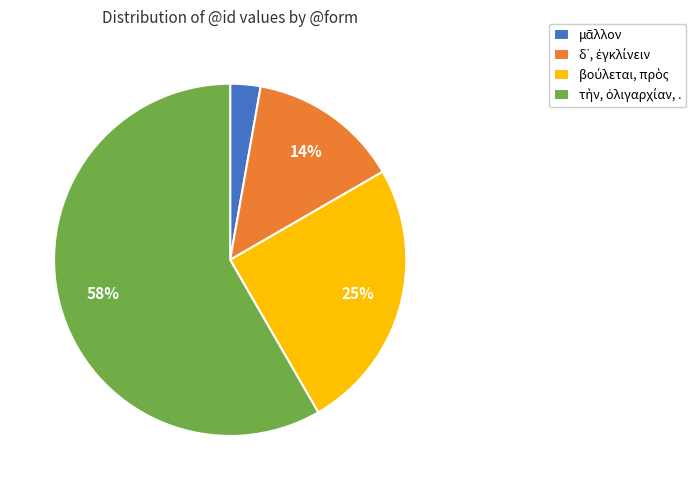

Does any single category account for the majority?

Yes